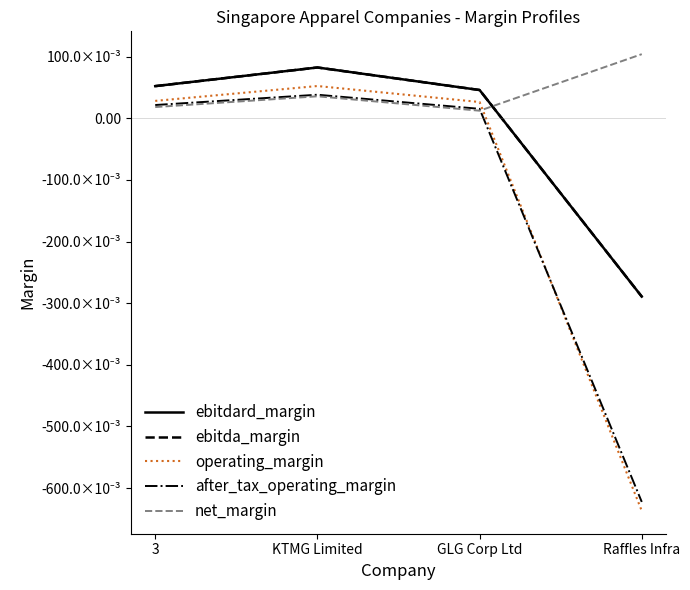

Does the chart have visible grid lines?

No